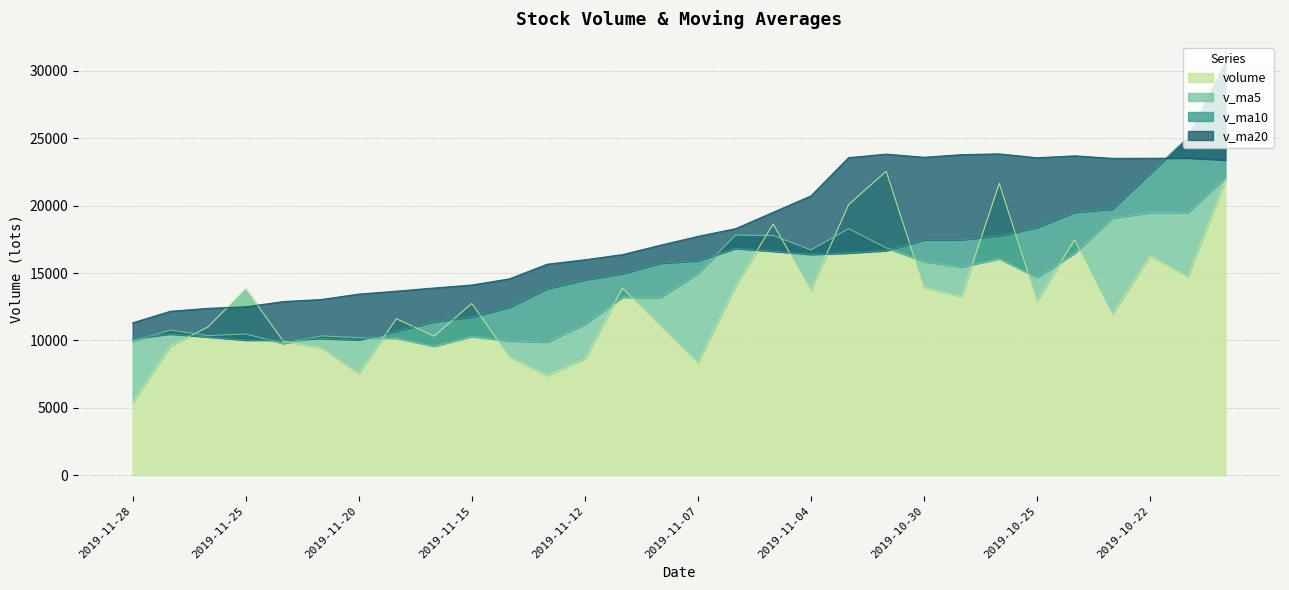

At which category is the sum across all series the highest?

2019-10-18